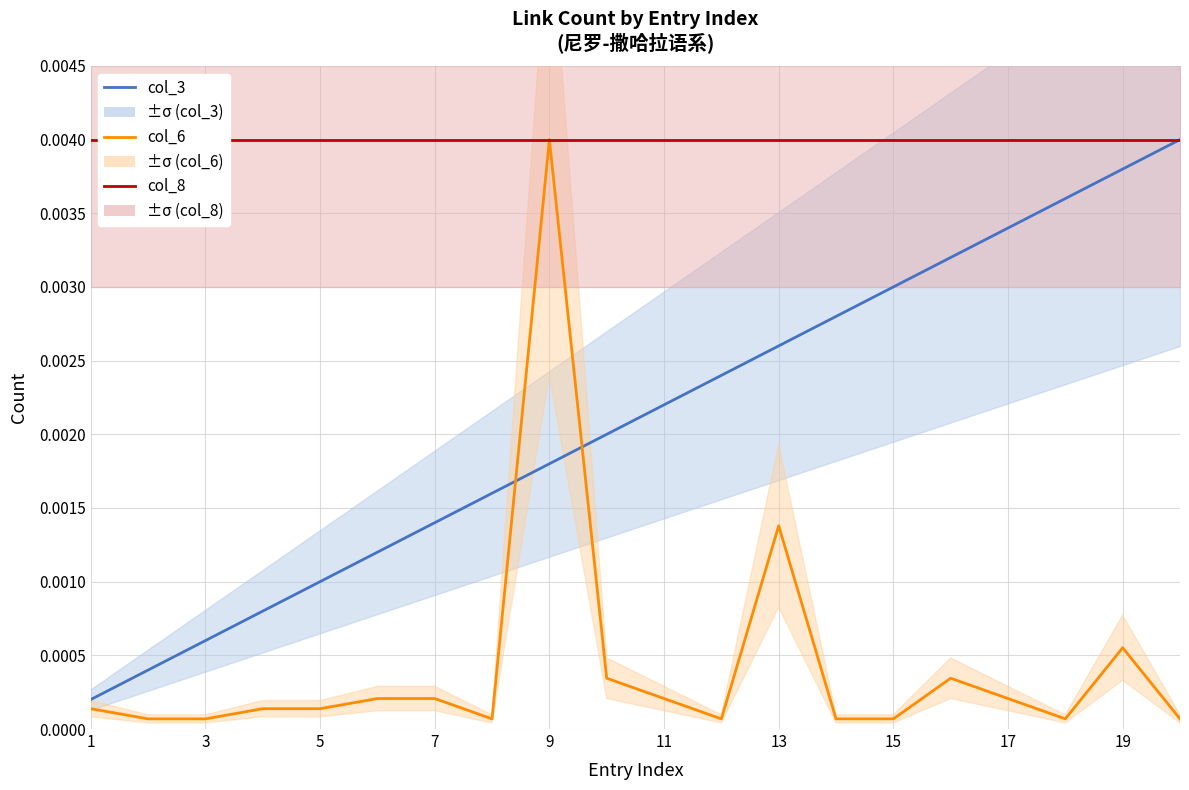

True or false: col_8 has more than 1 interior local peaks.

False